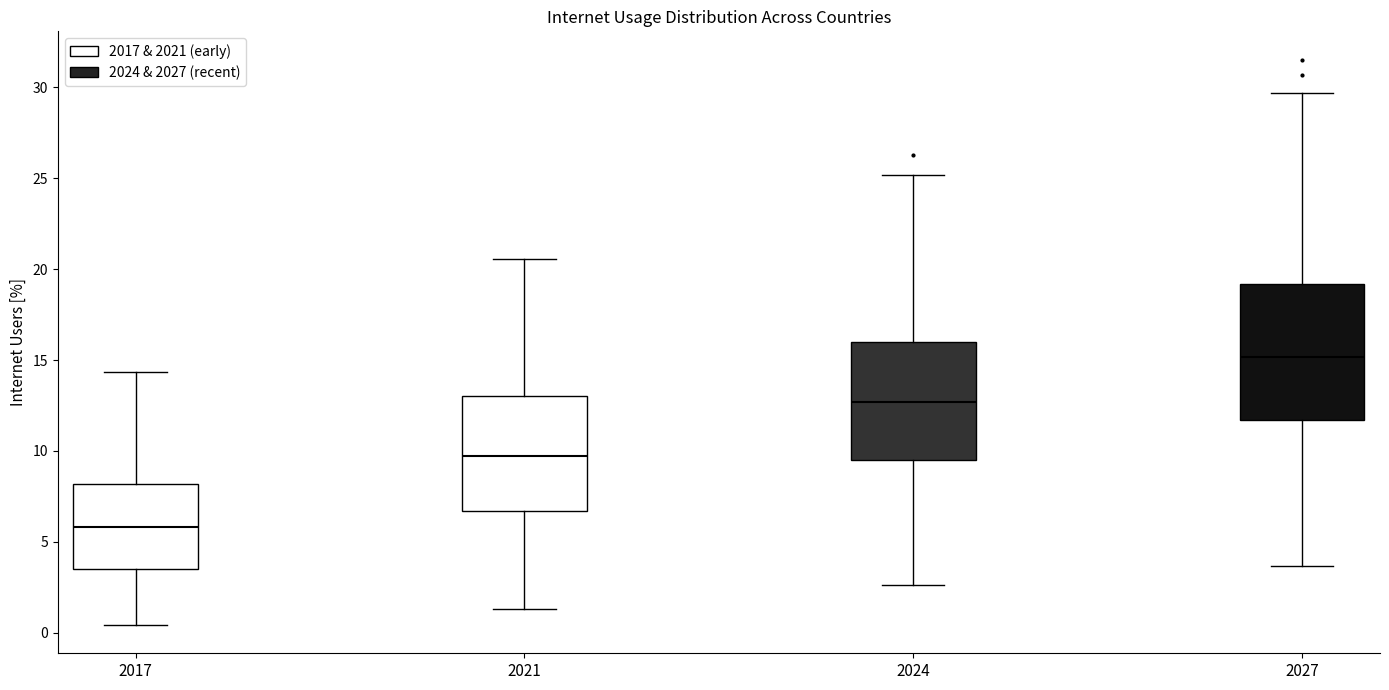

Where does the lower whisker of the box at x = 2017 end on the y-axis? The values are not printed on the chart, so give them approximately, as read against the axis.

0.5